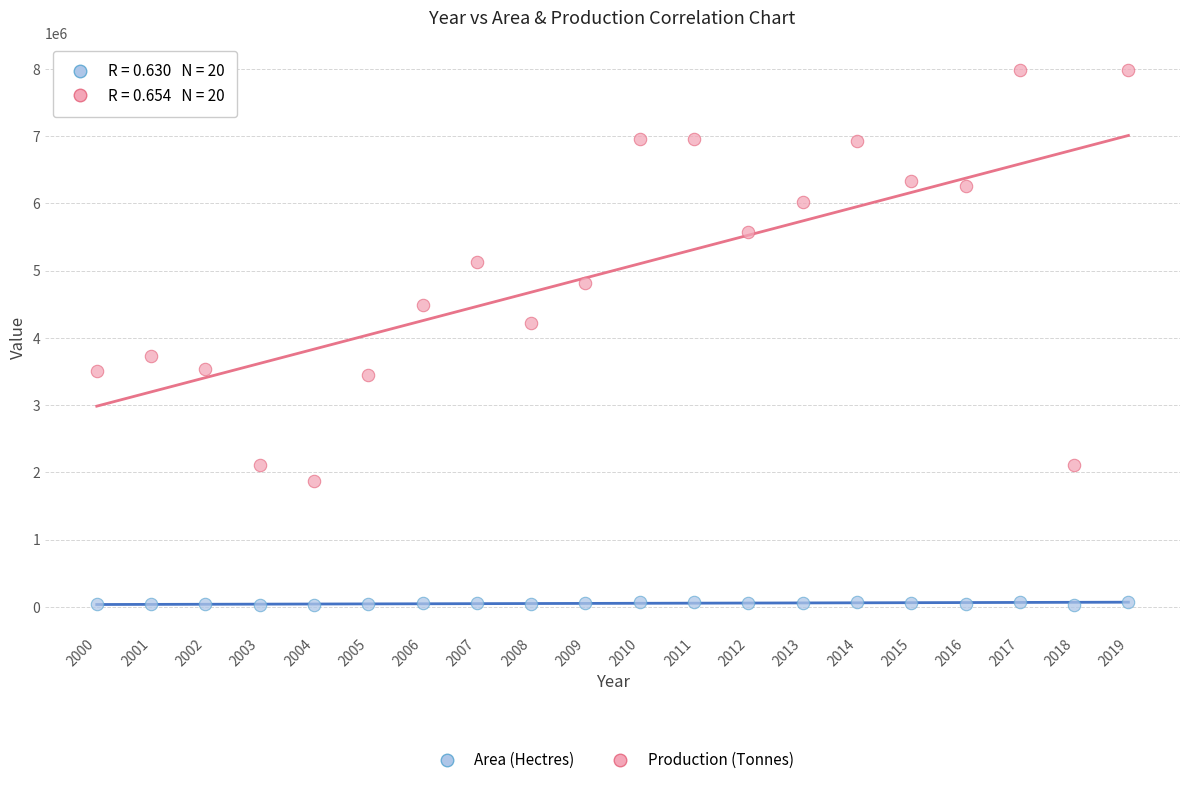

Which series has the widest spread of Y values?

Production (Tonnes)